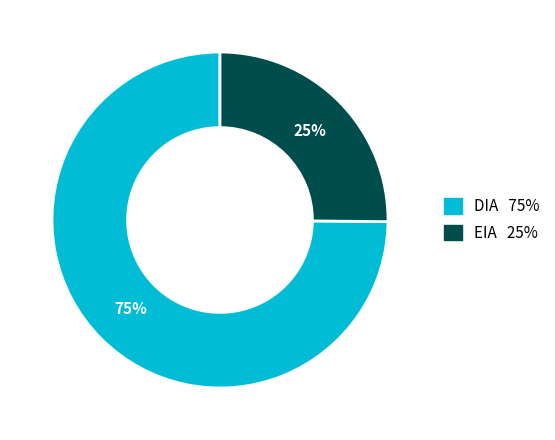

Does any single category account for the majority?

Yes